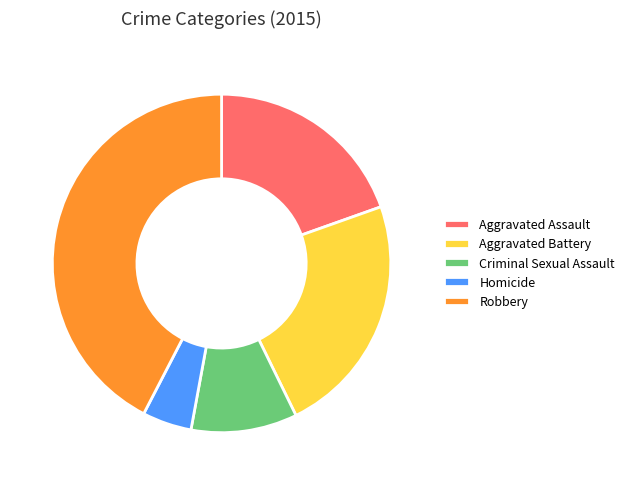

Is there any slice that represents more than half of the pie?

No